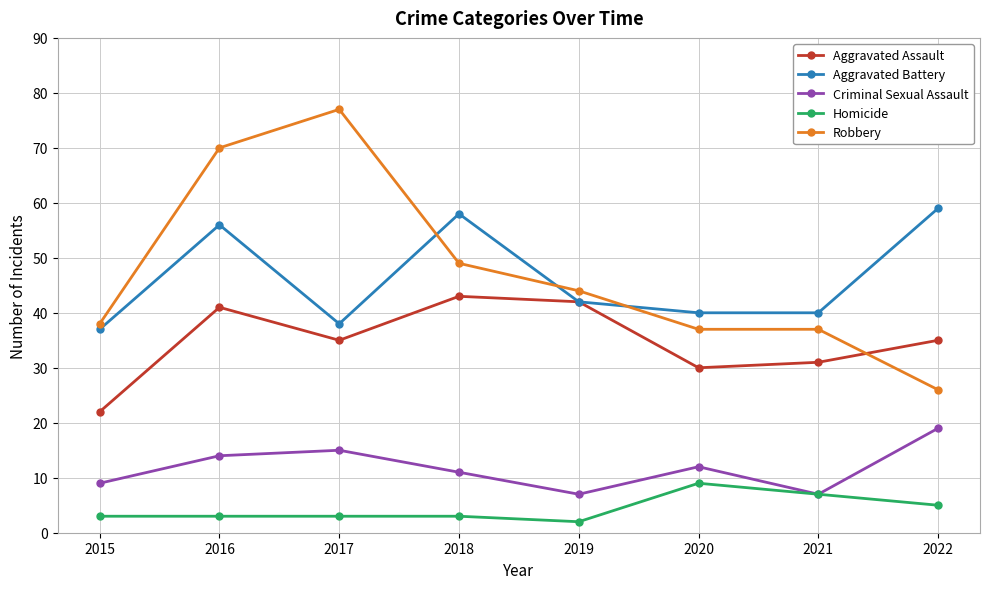

How many interior local peaks does the Aggravated Assault series have?

2